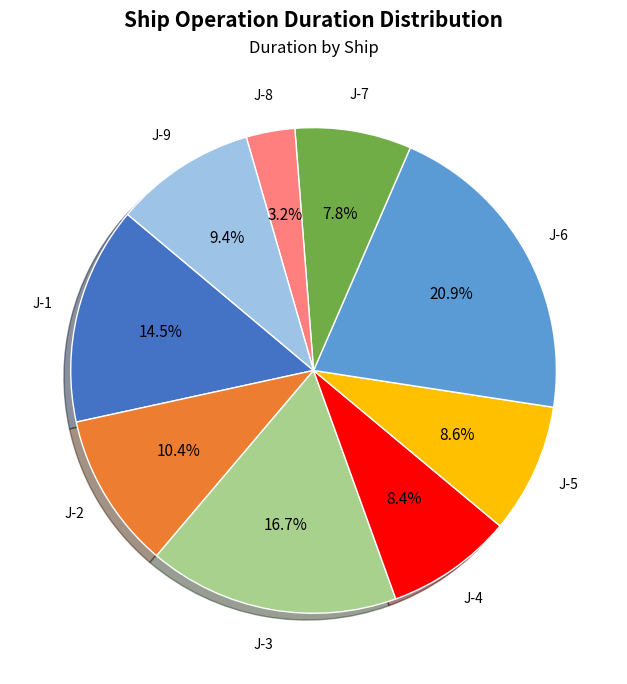

To the nearest percent, what is the average slice percentage?

11%